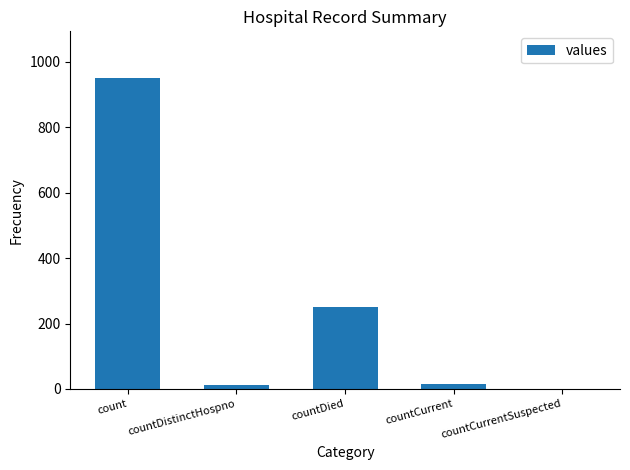

How many positive values are there?

4